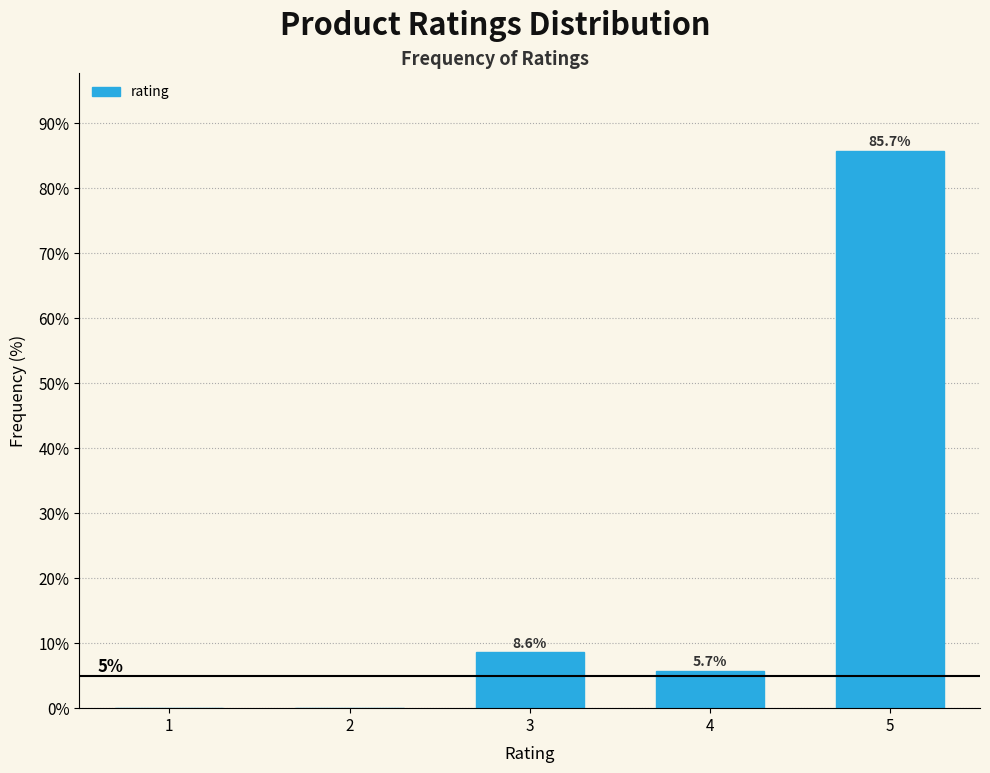

Reading left to right, list all the values displayed in this chart.

1=0.0	2=0.0	3=8.6	4=5.7	5=85.7